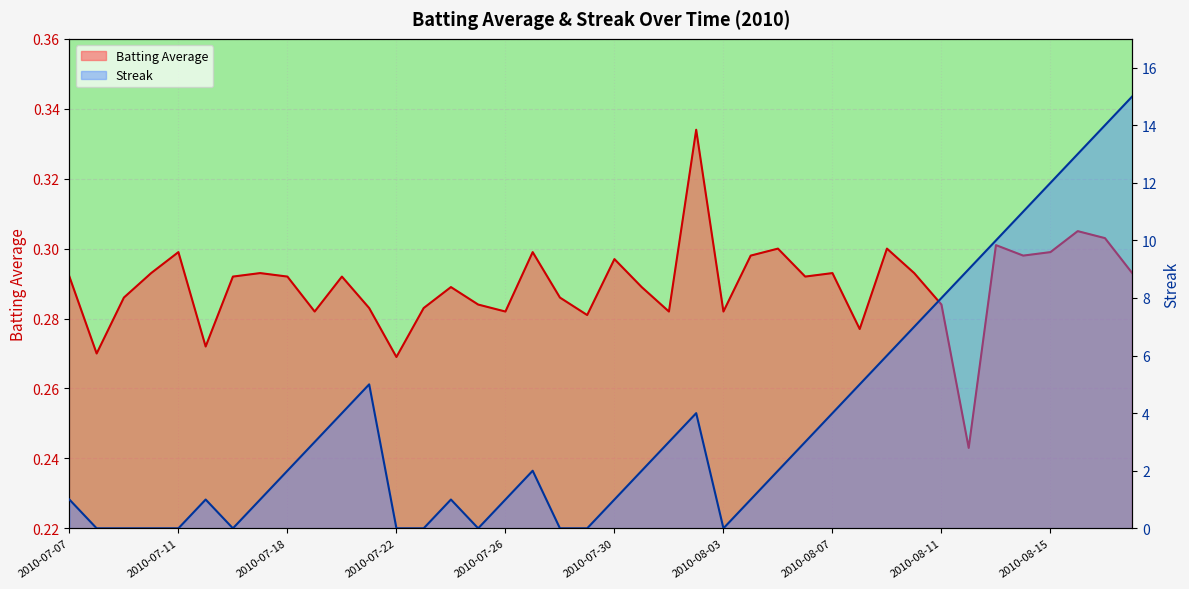

Reading right to left, transcribe all the data shown in this chart.

Batting Average: 0.3	0.3	0.3	0.3	0.3	0.3	0.2	0.3	0.3	0.3	0.3	0.3	0.3	0.3	0.3	0.3	0.3	0.3	0.3	0.3	0.3	0.3	0.3	0.3	0.3	0.3	0.3	0.3	0.3	0.3	0.3	0.3	0.3	0.3	0.3	0.3	0.3	0.3	0.3	0.3
Streak: 15.0	14.0	13.0	12.0	11.0	10.0	9.0	8.0	7.0	6.0	5.0	4.0	3.0	2.0	1.0	0.0	4.0	3.0	2.0	1.0	0.0	0.0	2.0	1.0	0.0	1.0	0.0	0.0	5.0	4.0	3.0	2.0	1.0	0.0	1.0	0.0	0.0	0.0	0.0	1.0